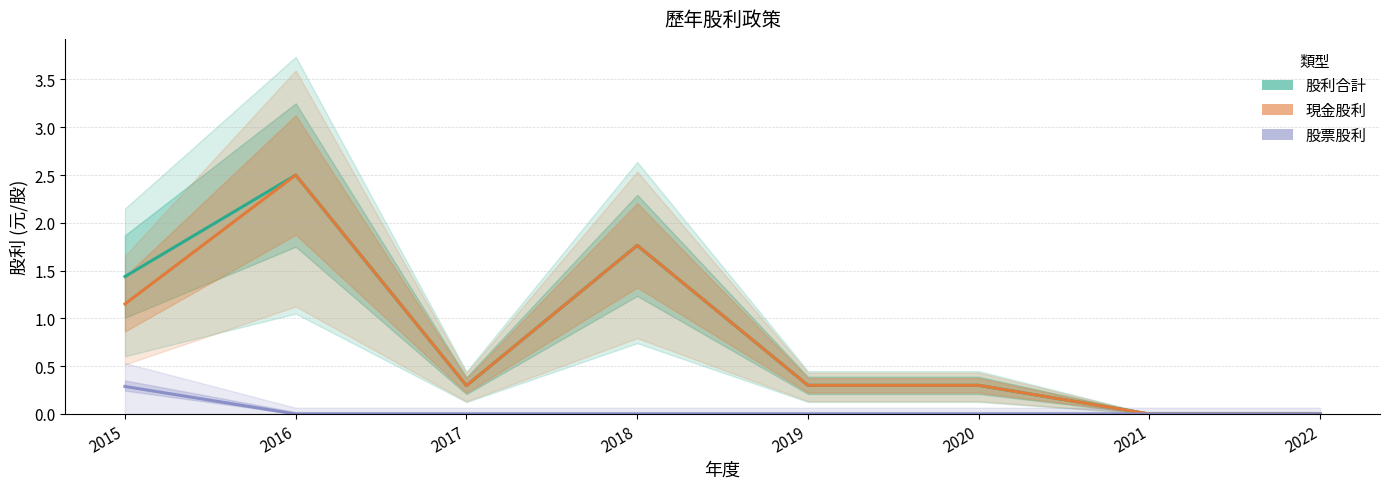

In 現金股利, how many points are higher than both neighbors (excluding endpoints)?

2